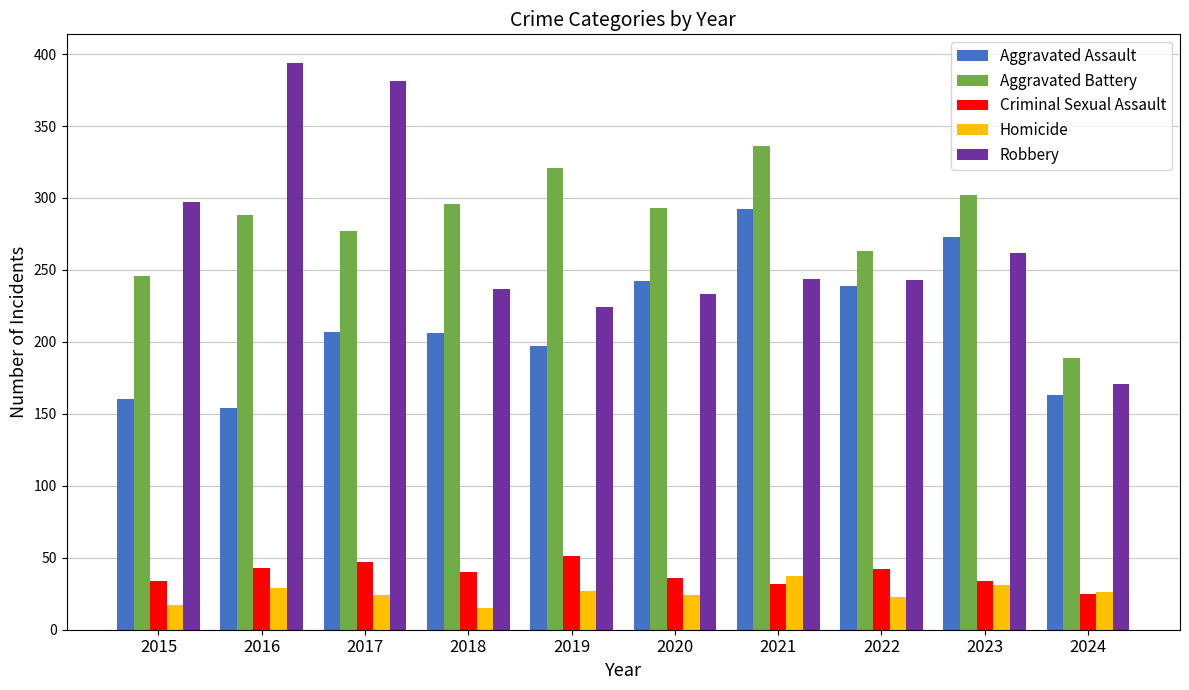

Which series changed the most between 2016 and 2024?

Robbery